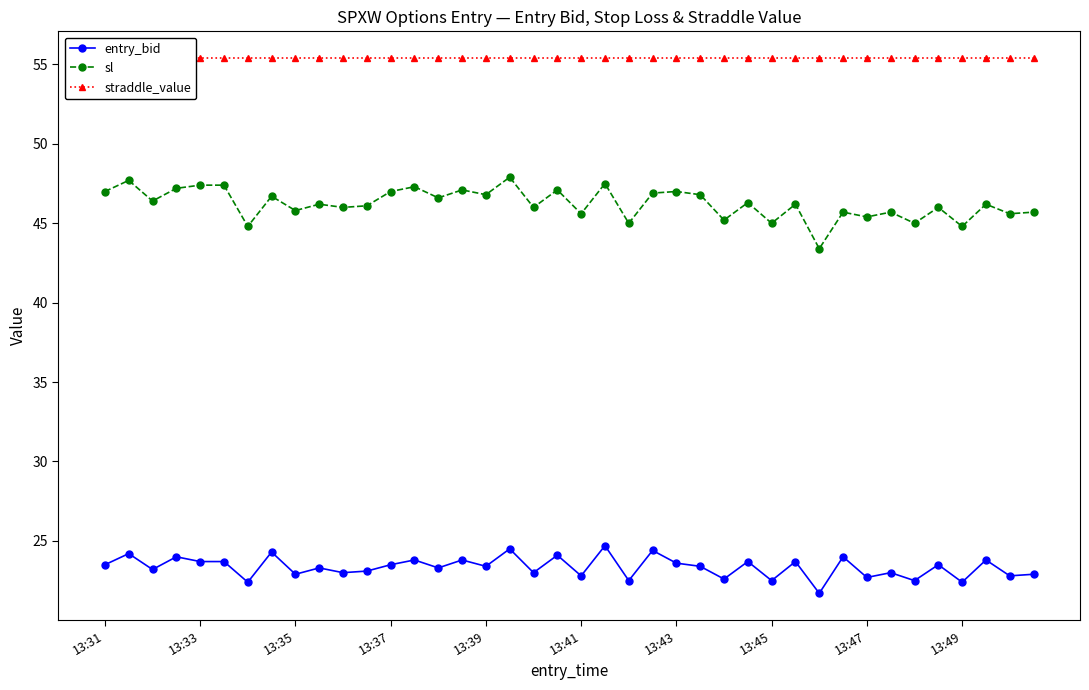

How many lines are shown in the chart?

3